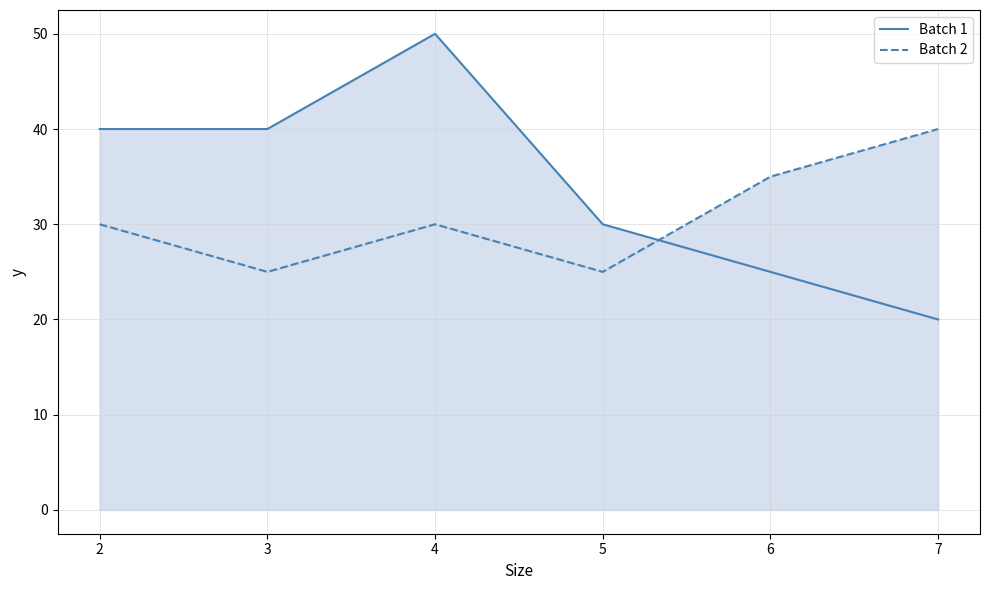

Which series ends up on top after the final intersection of Batch 2 and Batch 1?

Batch 2